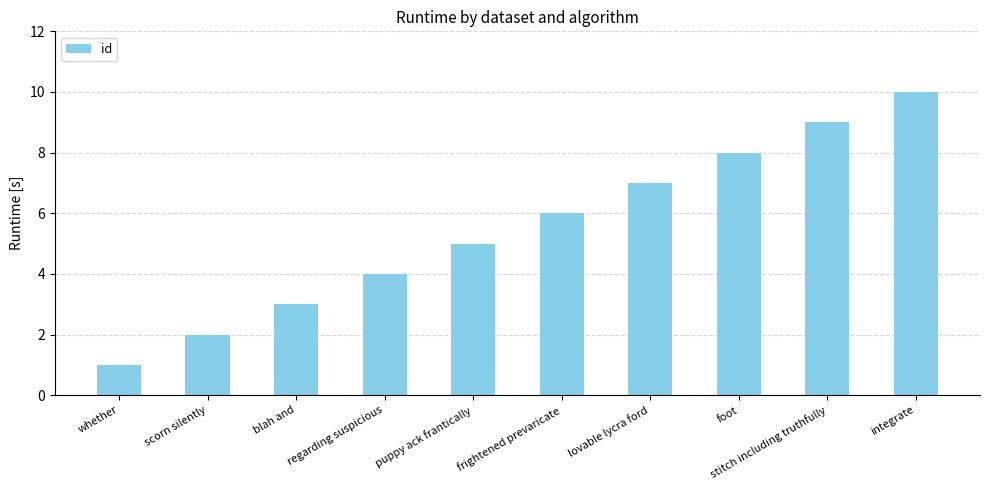

List the labels in order of value, largest first.

integrate, stitch including truthfully, foot, lovable lycra ford, frightened prevaricate, puppy ack frantically, regarding suspicious, blah and, scorn silently, whether